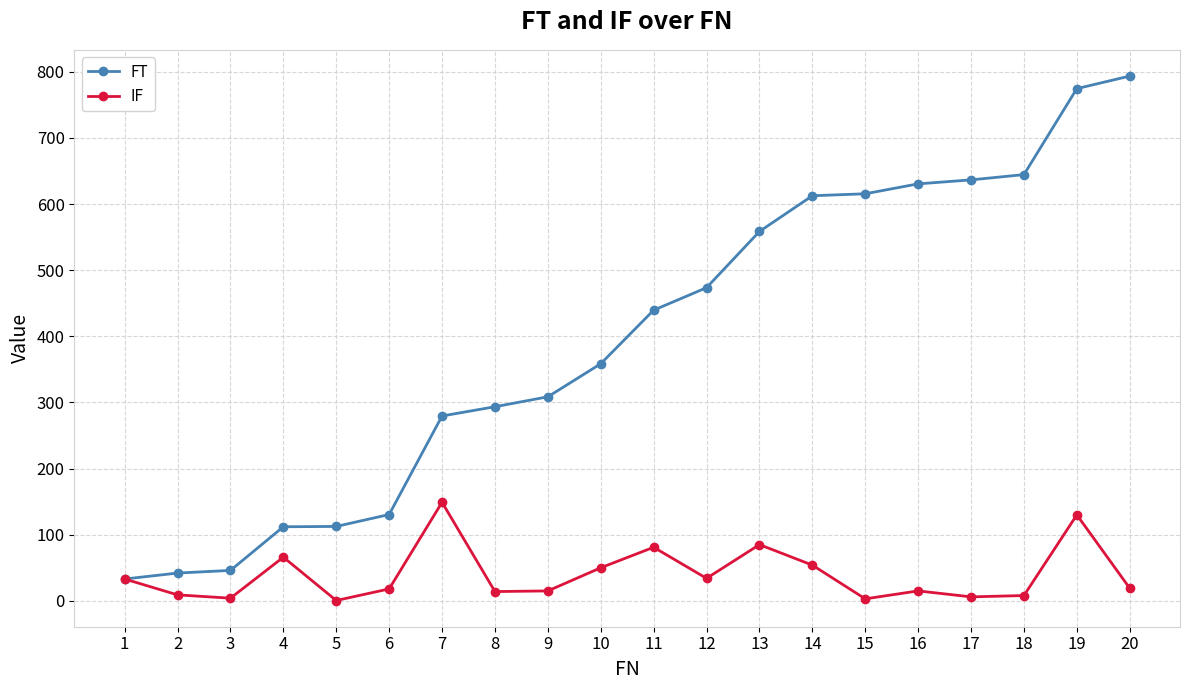

Which category has the highest value across all series?

20